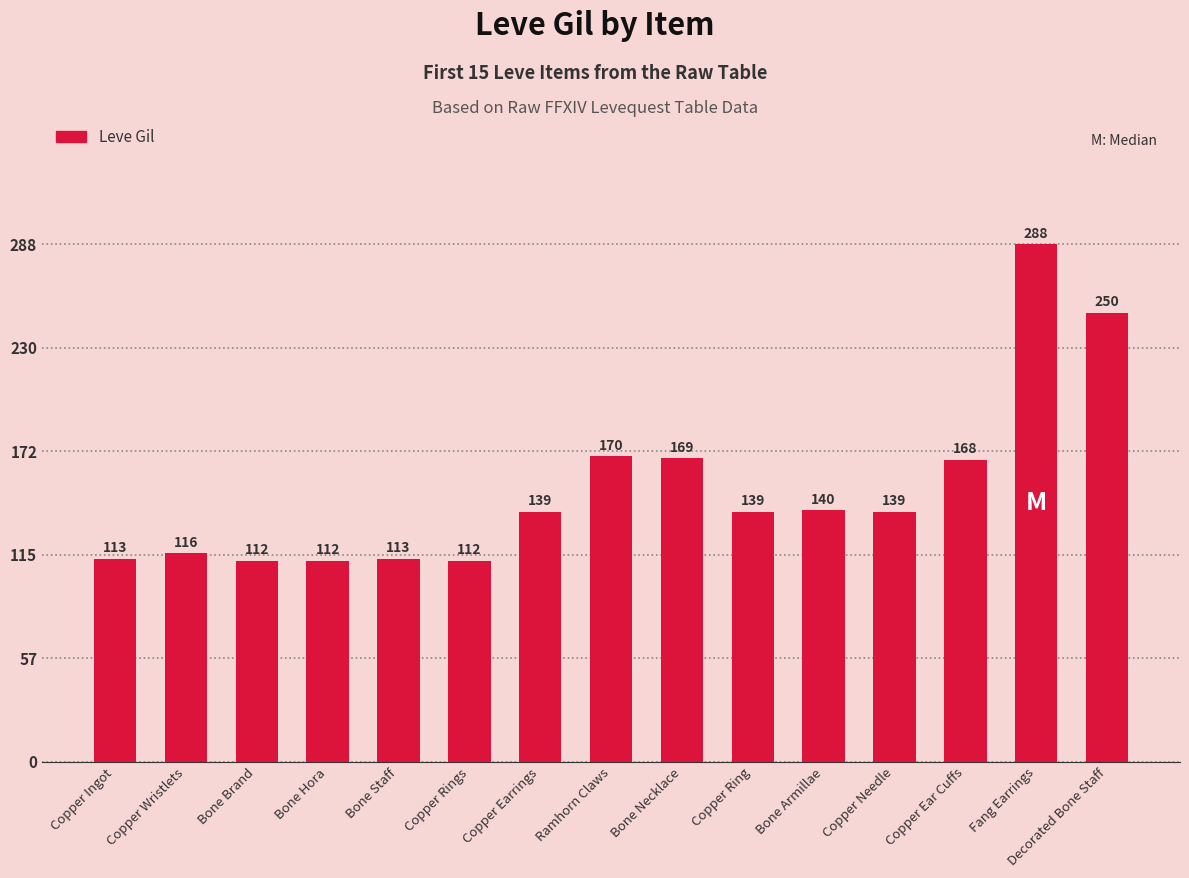

Between Copper Wristlets and Decorated Bone Staff, which is larger?

Decorated Bone Staff